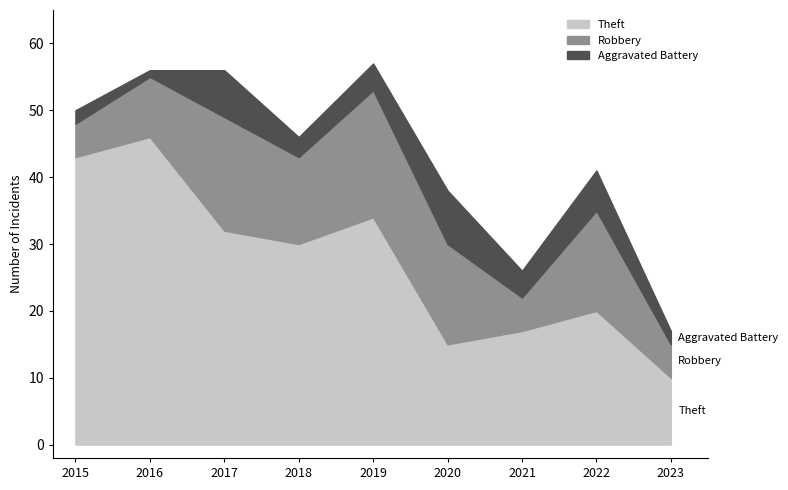

List the series in order of their peak value, highest first.

Theft, Robbery, Aggravated Battery